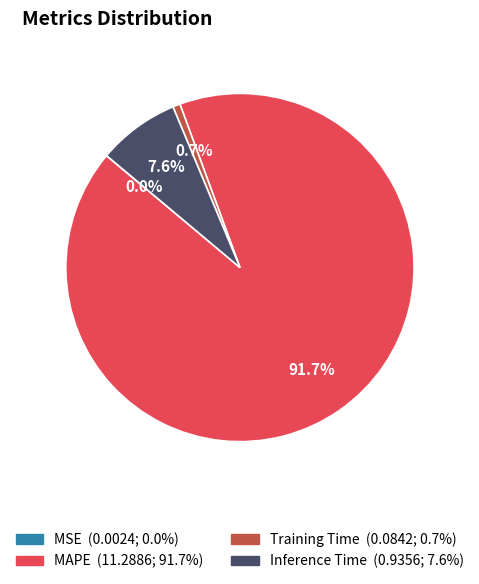

What is the largest slice in the pie chart?

MAPE